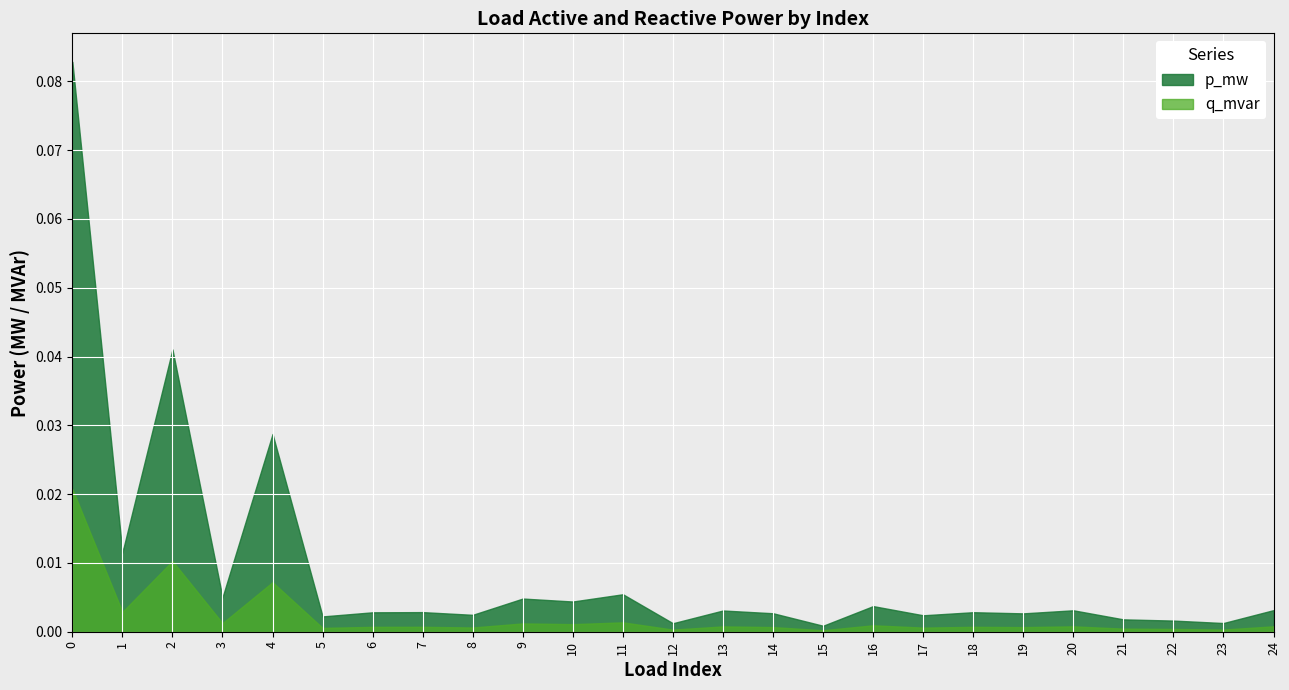

Which label corresponds to the smallest value in the chart?

15